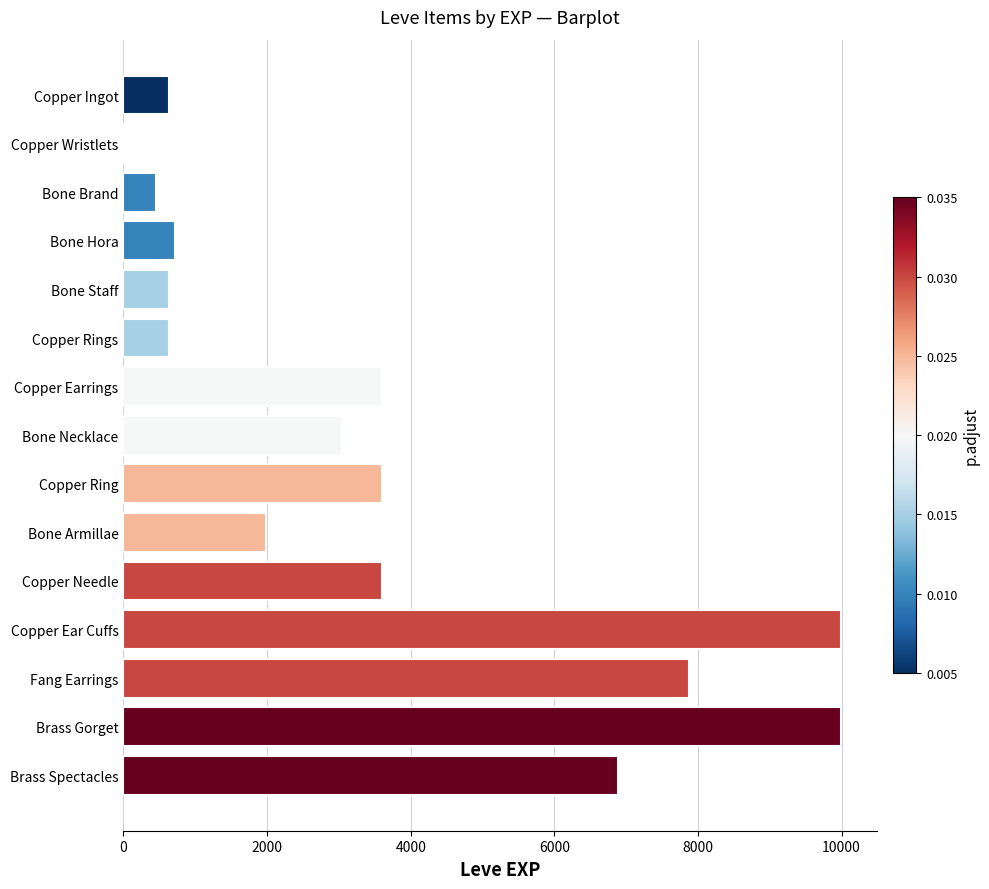

Which has a higher value, Bone Necklace or Bone Staff?

Bone Necklace